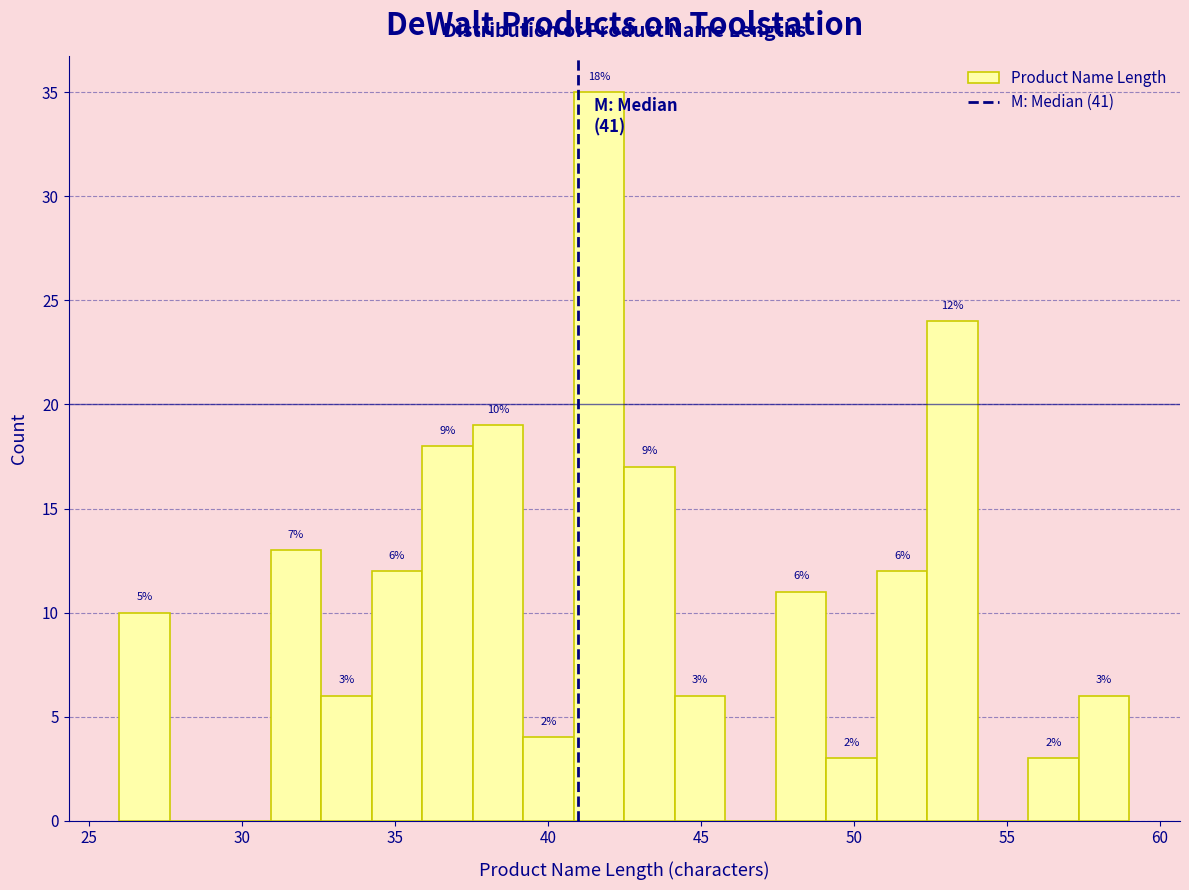

Around what value on the x-axis is the tallest bar? Give the approximate position of its centre, as read against the axis.

41.5